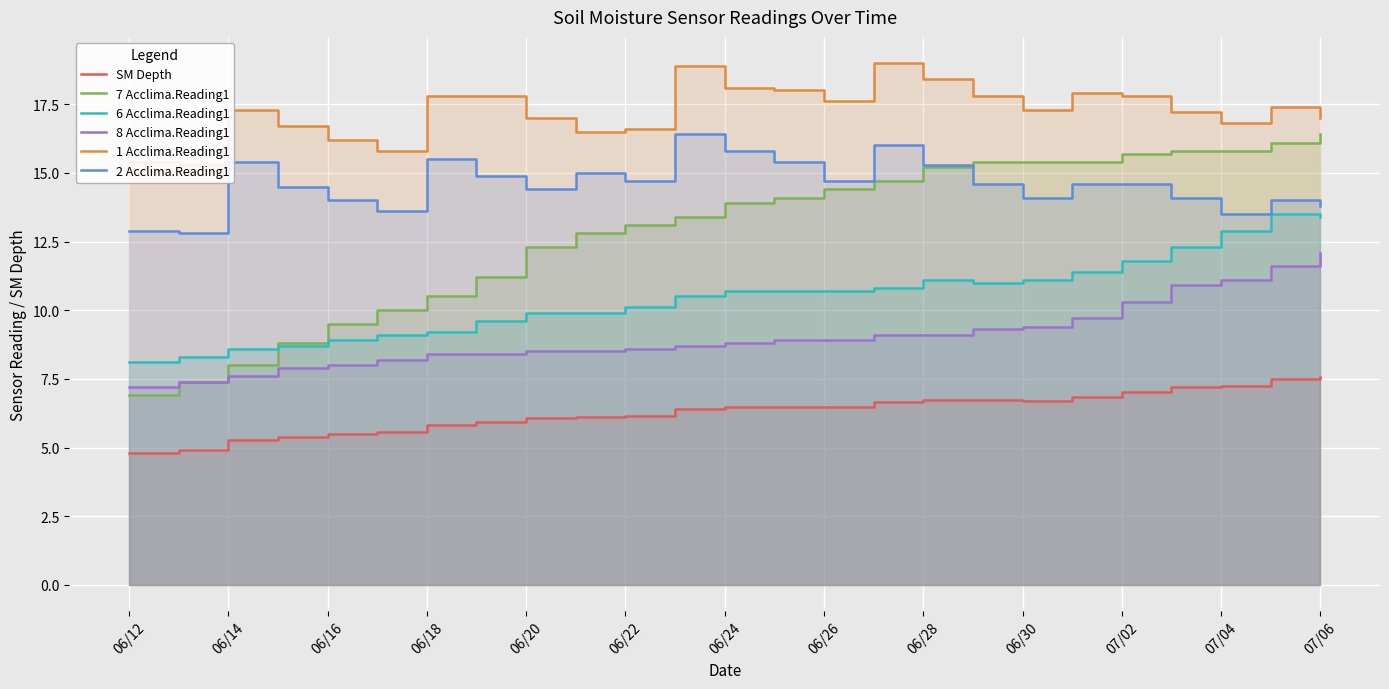

Where is the first local minimum for SM Depth?

06/26